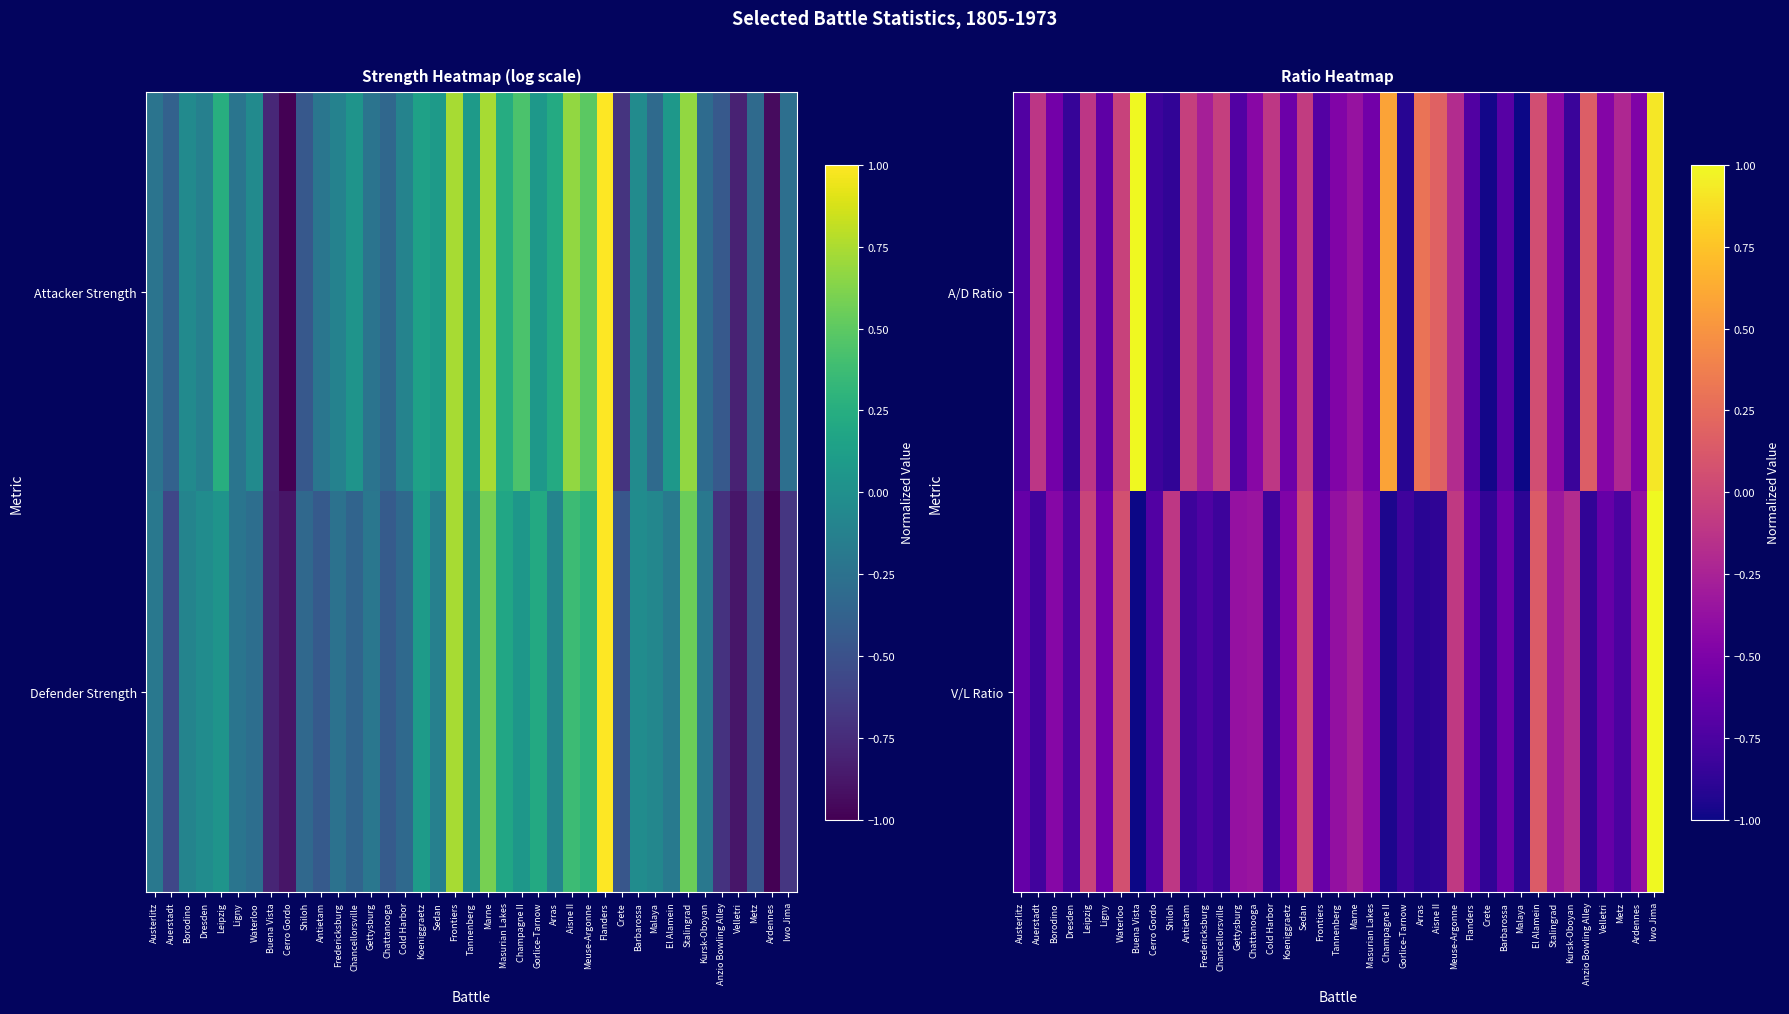

How many categories are shown in the chart?

39